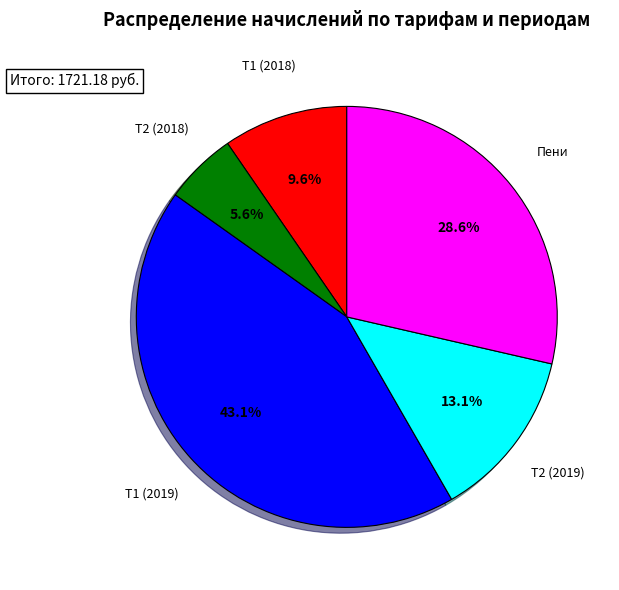

Which category has the biggest portion of the pie?

Т1 (2019)